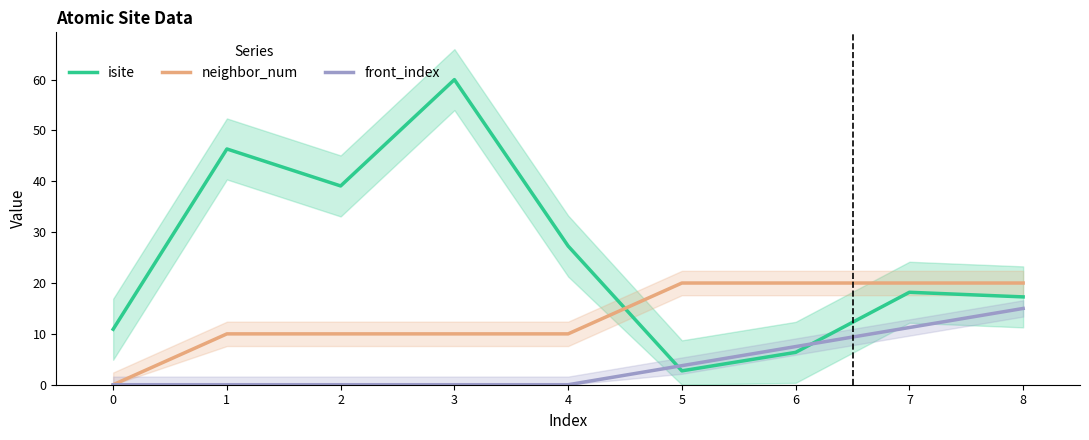

What is the total value across all series at 3?

70.0